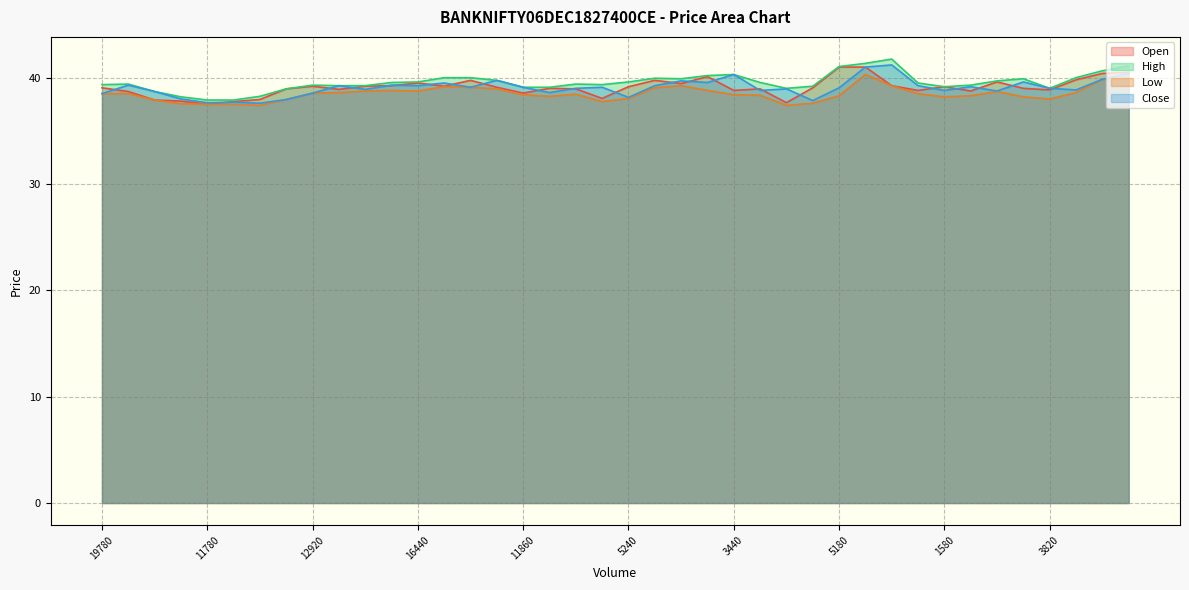

The Open series shows 16.8 at 5180. True or false?

False